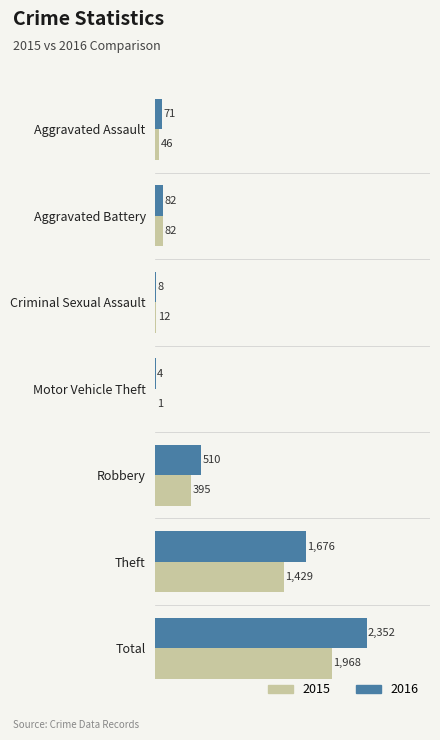

Which series has the largest total across all categories?

2016